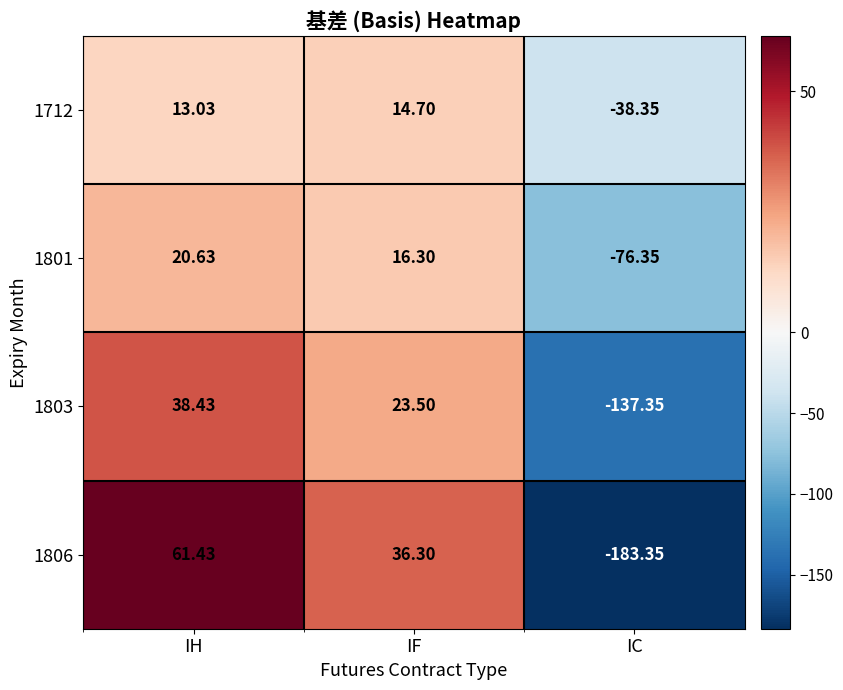

At which category is the sum across all series the highest?

IH